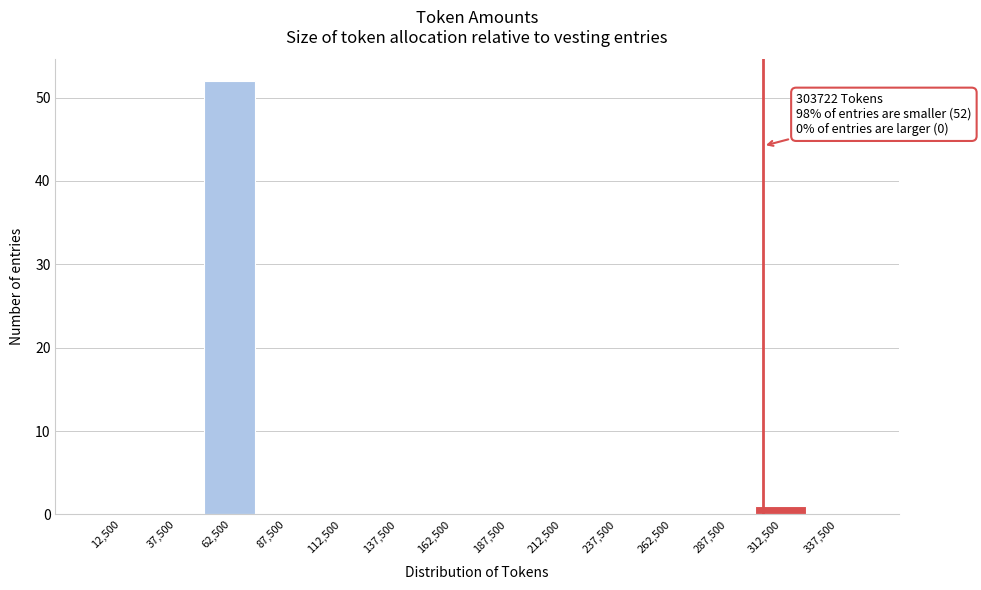

Which range on the x-axis has the tallest bar?

50000 to 75000